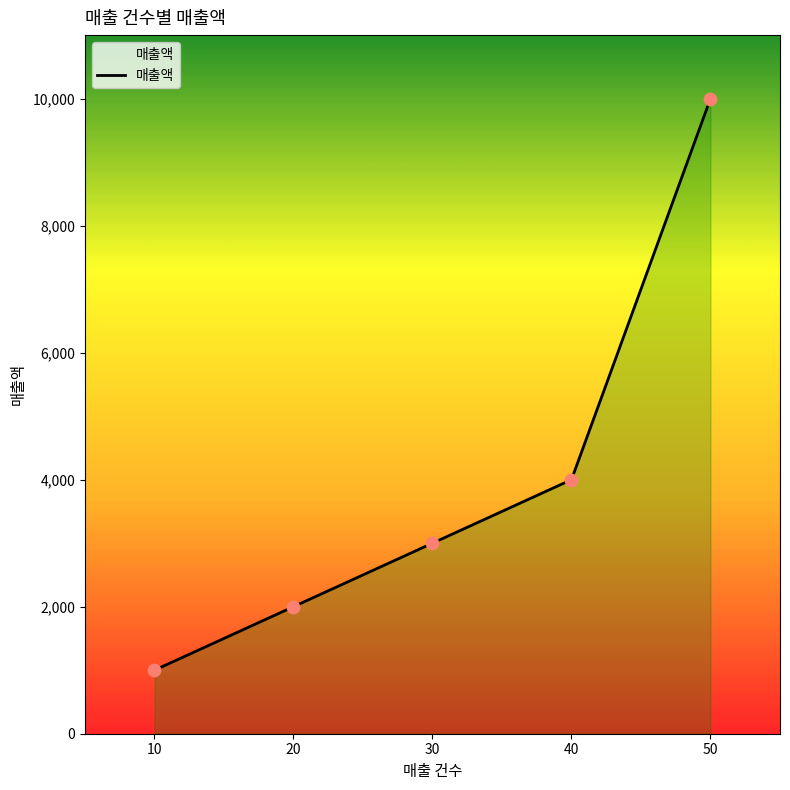

What is the ratio of the value at 30 to the value at 10?

3.0